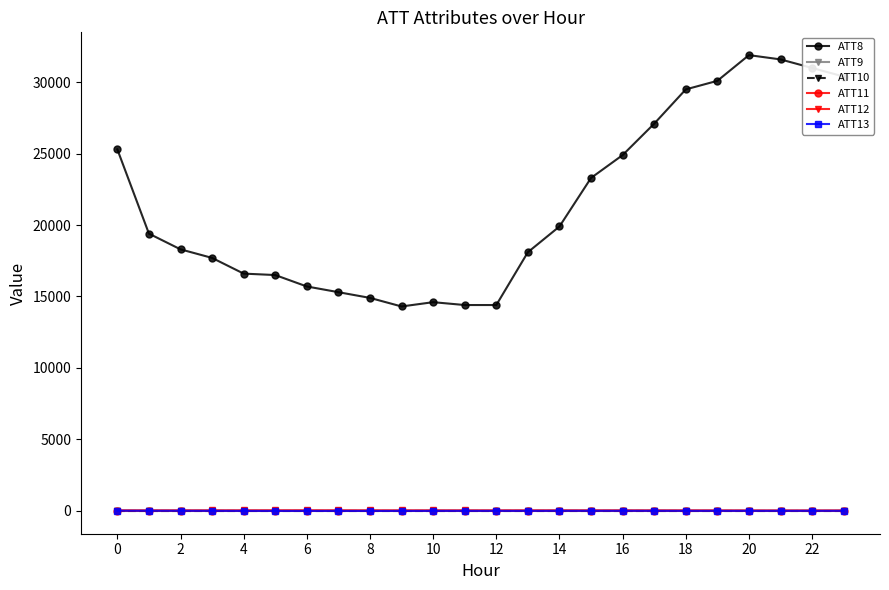

At how many categories does at least one series exceed 16642?

15